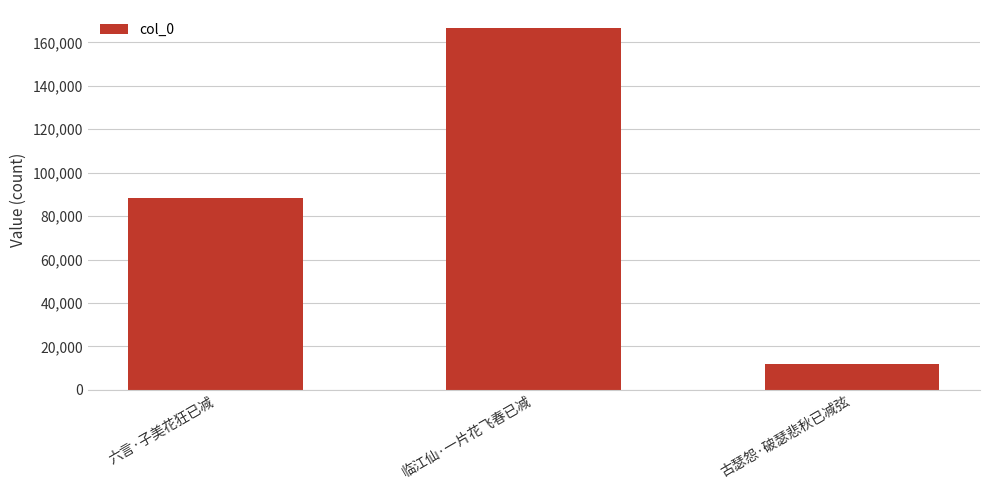

Rank the categories by value from highest to lowest.

临江仙·一片花飞春已减, 六言·子美花狂已减, 古瑟怨·破瑟悲秋已减弦